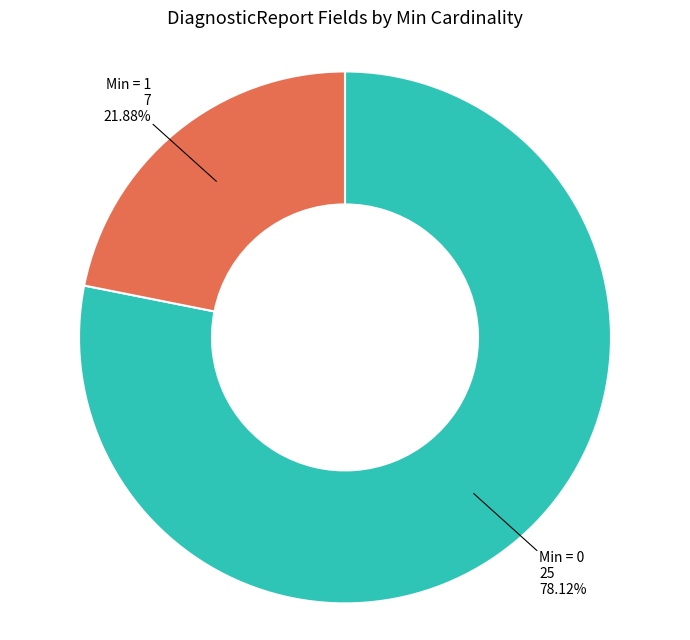

What is the ratio of the value at Min = 1 to the value at Min = 0?

0.3